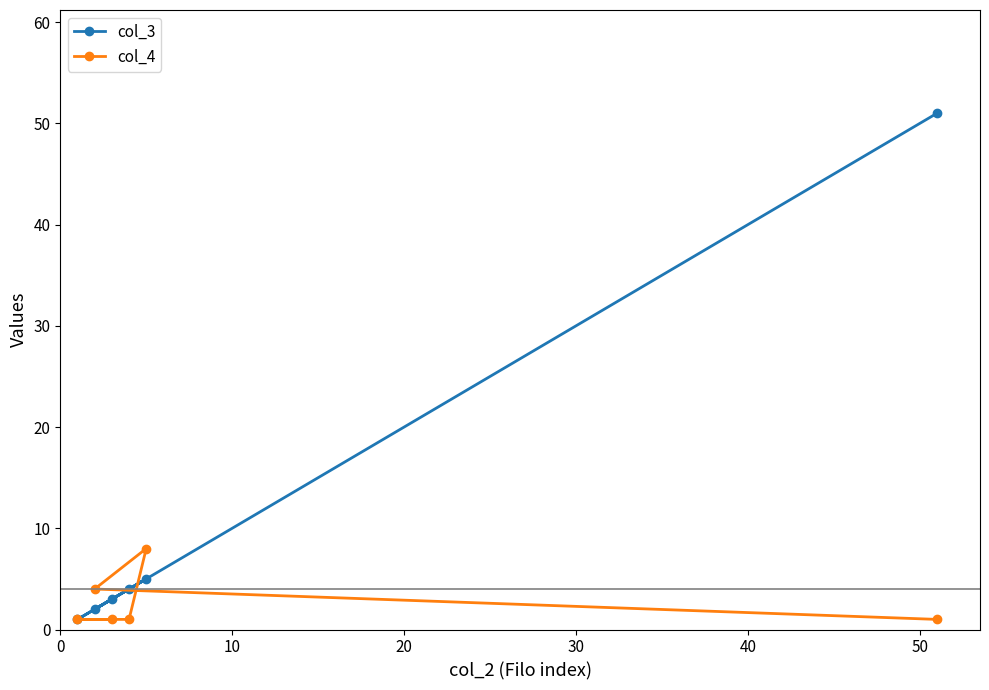

How many times do col_3 and col_4 cross each other?

2